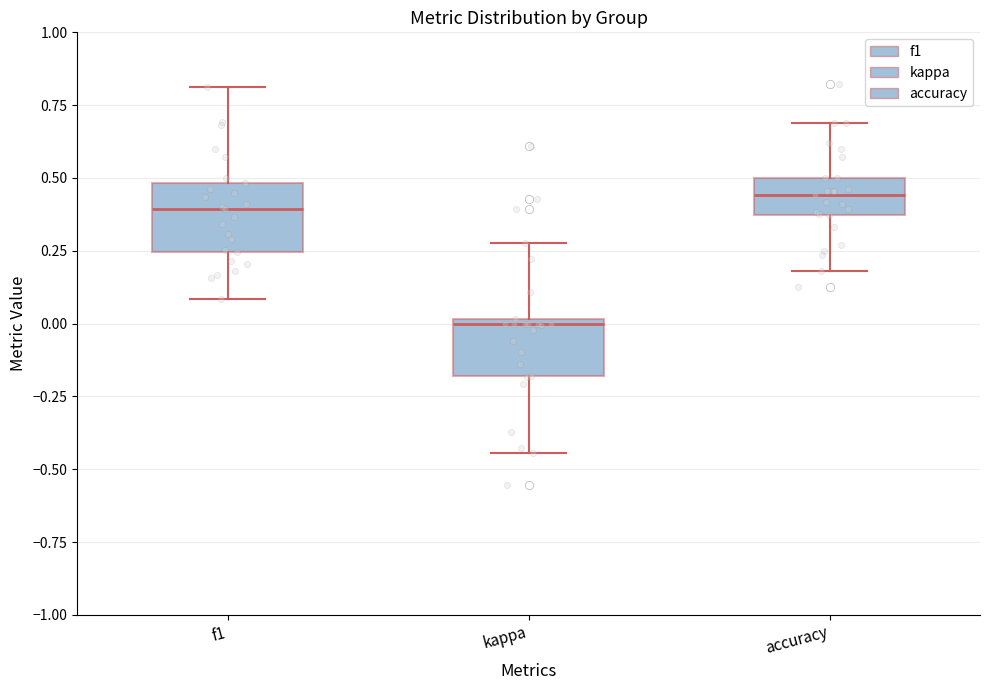

Where does the upper whisker of the box for f1 end on the y-axis? The values are not printed on the chart, so give them approximately, as read against the axis.

0.80